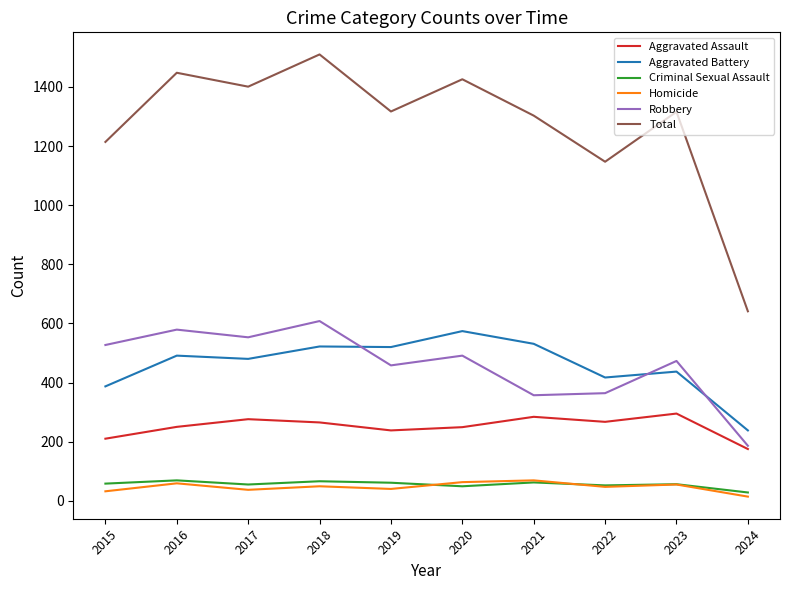

What is the spread (max minus min) of values at 2016?

1389